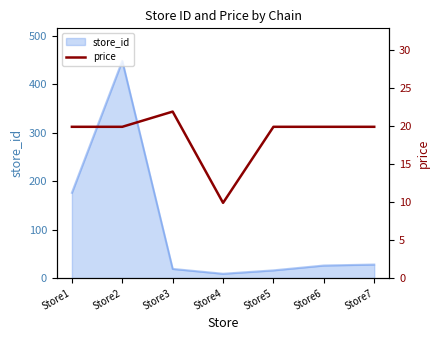

Is it true that the value at Store3 is 21.9?

True